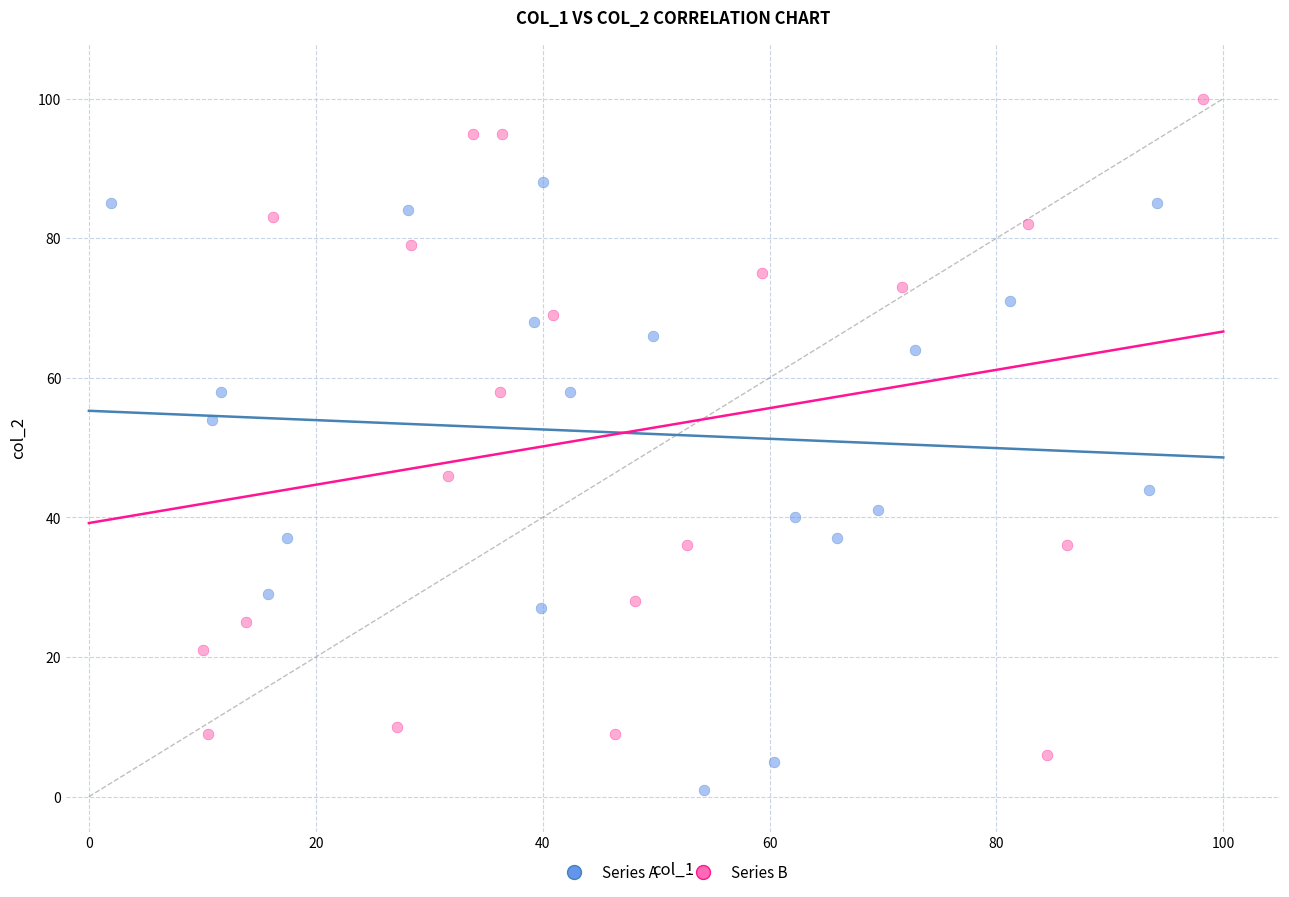

Which series reaches the maximum Y coordinate?

Series B